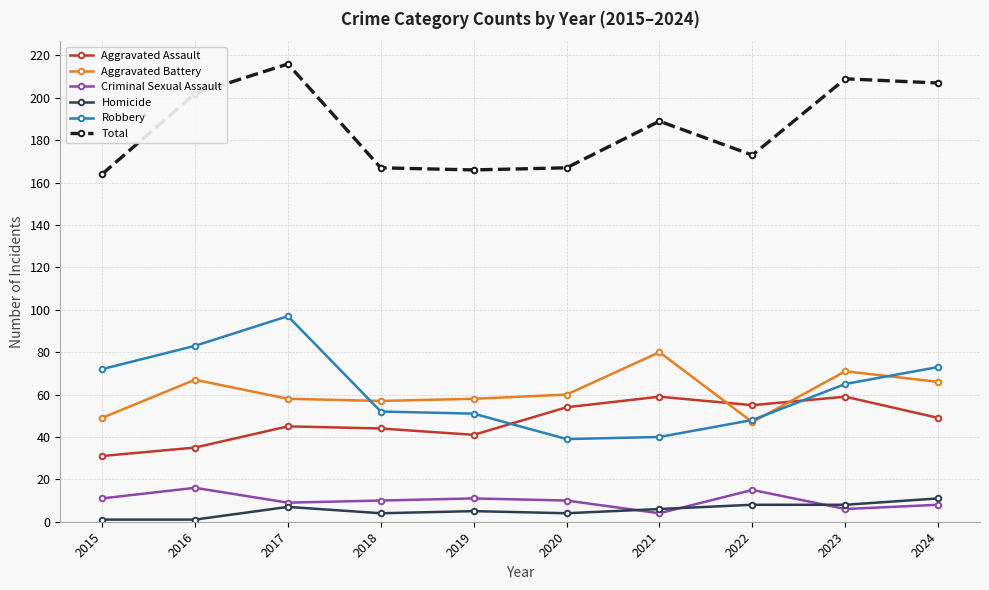

How many lines are shown in the chart?

6